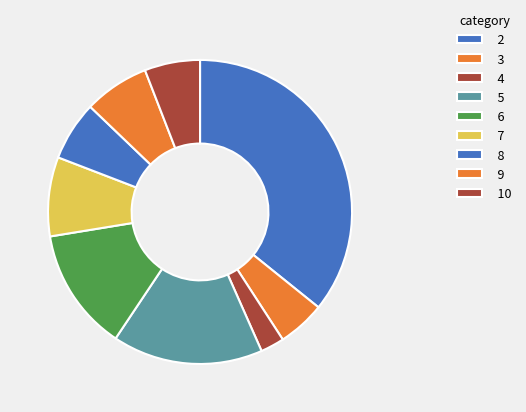

How many segments does this pie chart have?

9